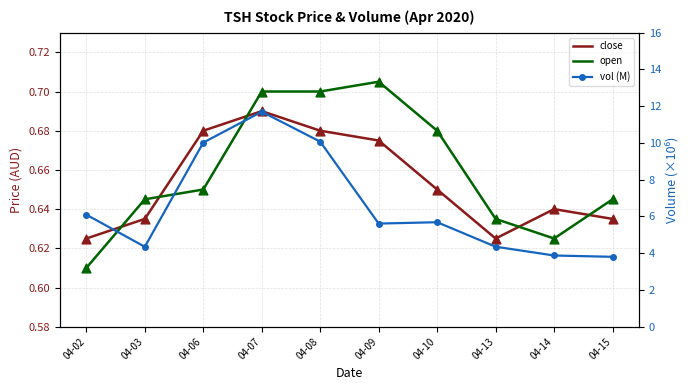

What is the total value across all series at 04-14?

5.1